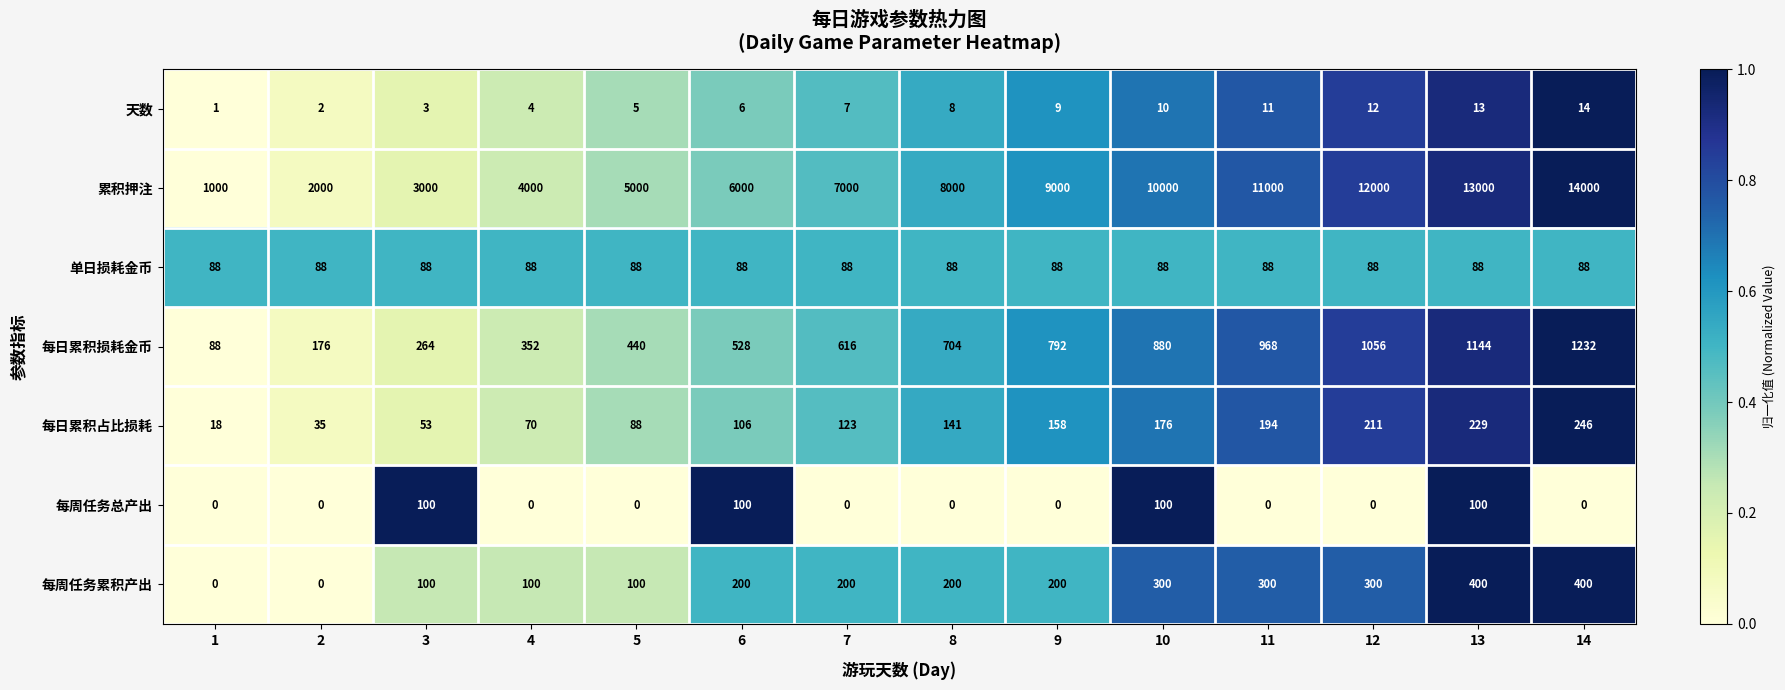

The value of 每日累积损耗金币 at 4 is 186. True or false?

False